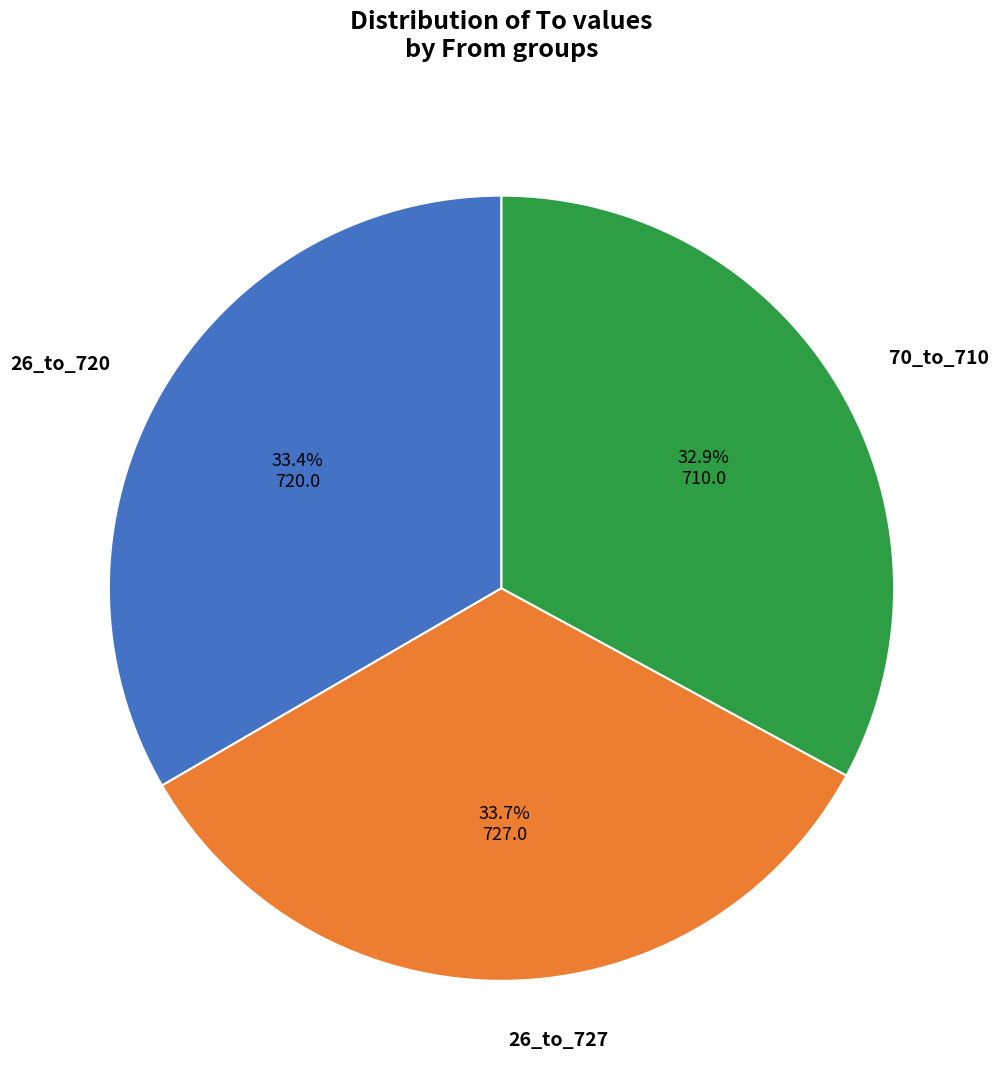

Is 70_to_710 the majority of the pie?

No